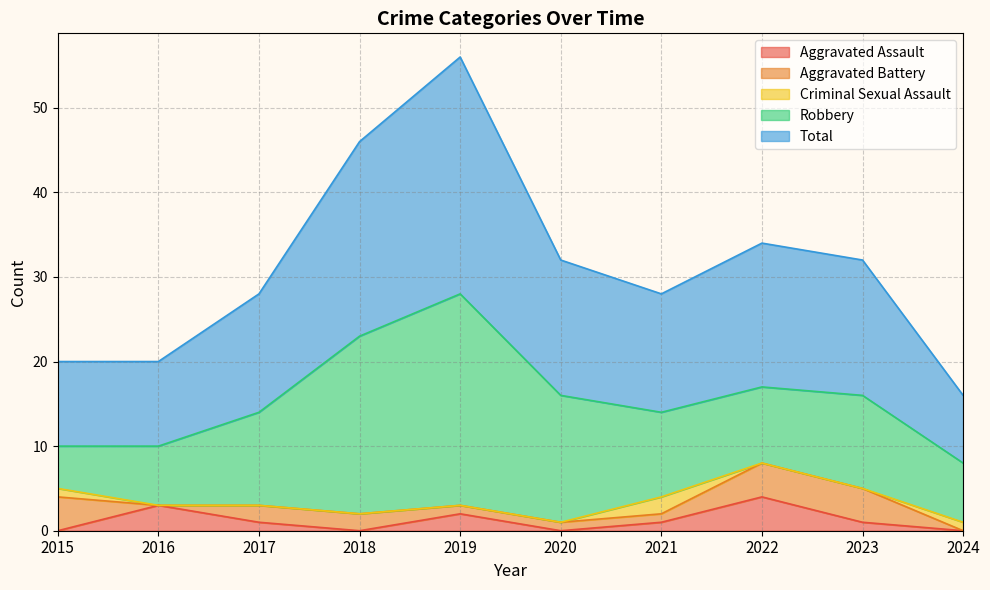

Count the number of categories in the chart.

10